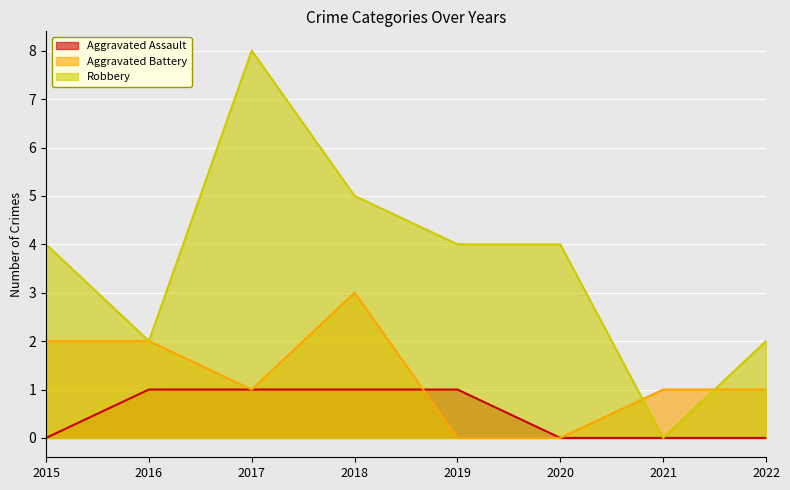

Which has a higher value, 2017 or 2019?

2017